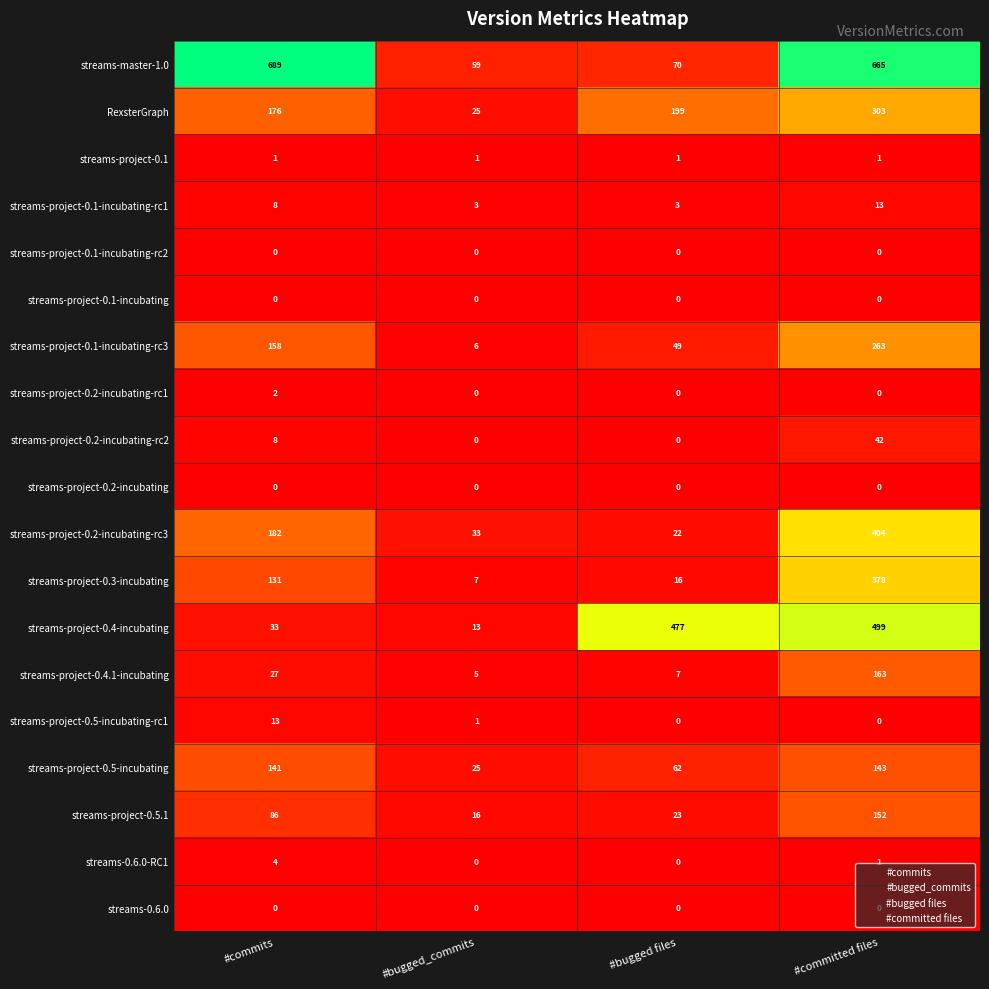

Is the value of streams-project-0.3-incubating at #committed files greater than the value of streams-project-0.5-incubating-rc1 at #bugged files?

Yes